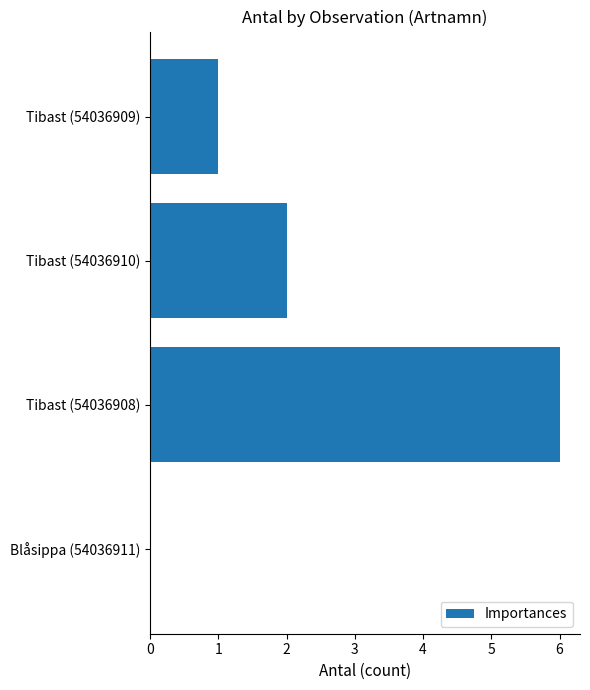

Which has a higher value, Tibast (54036909) or Tibast (54036910)?

Tibast (54036910)